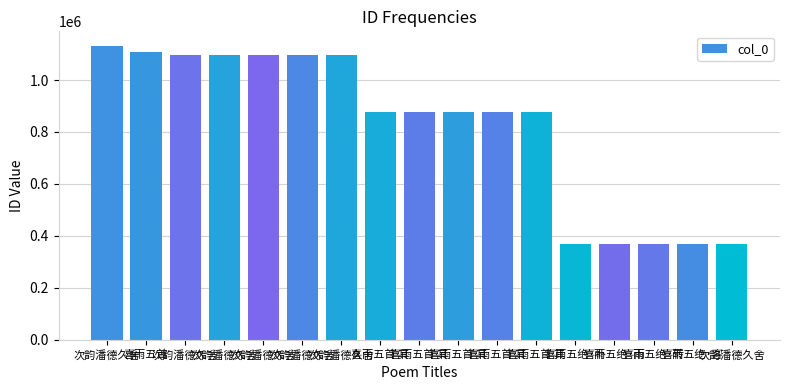

How many data points does each series have?

17